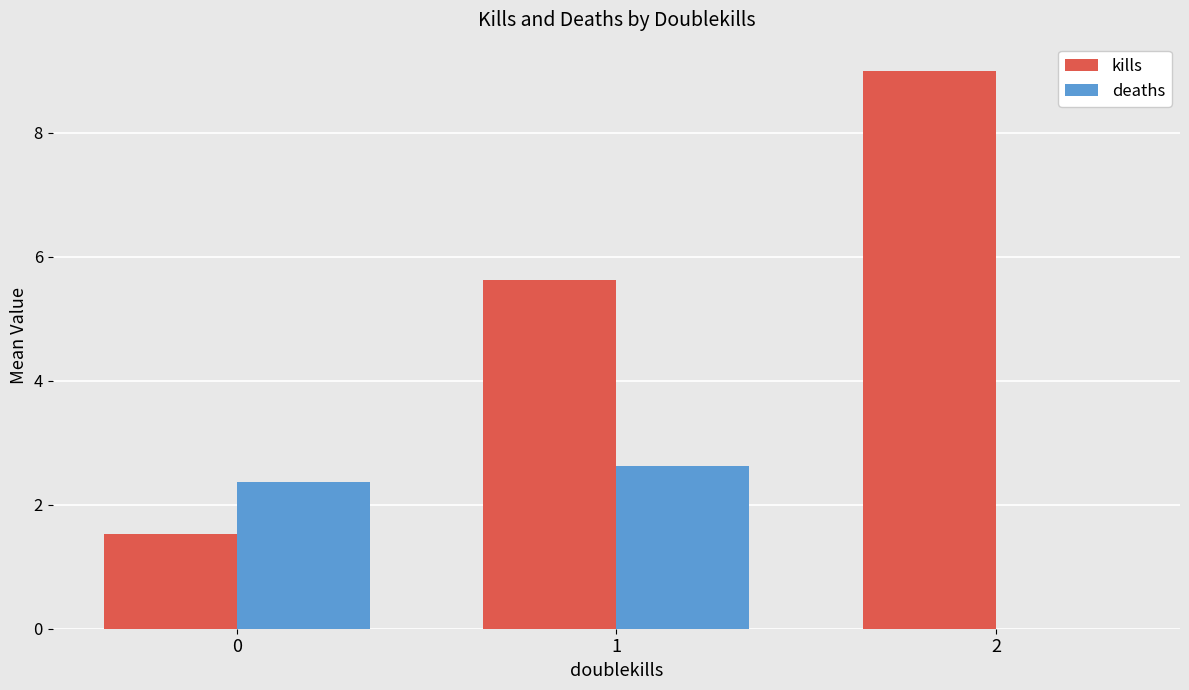

The deaths series shows -1.6 at 2. True or false?

False